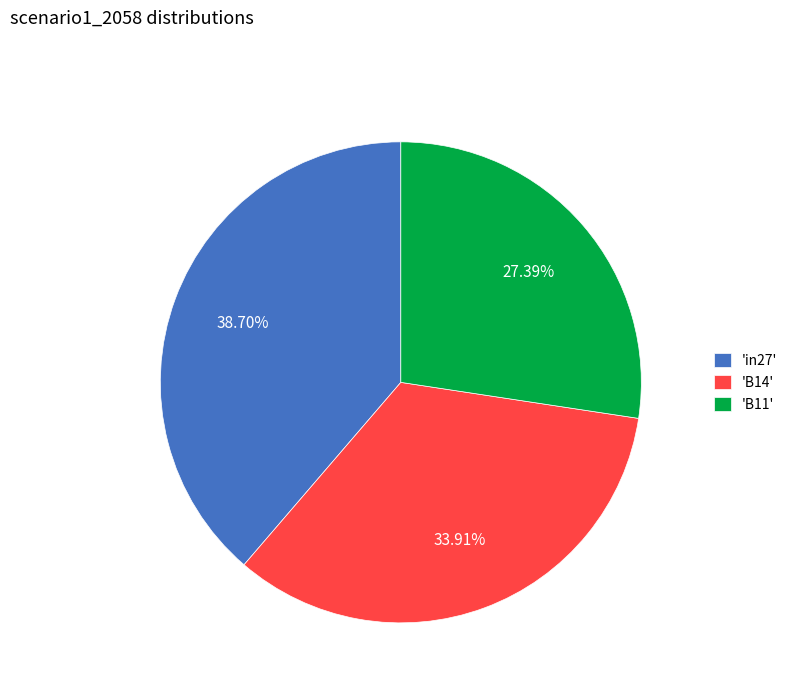

How many slices are in this pie chart?

3